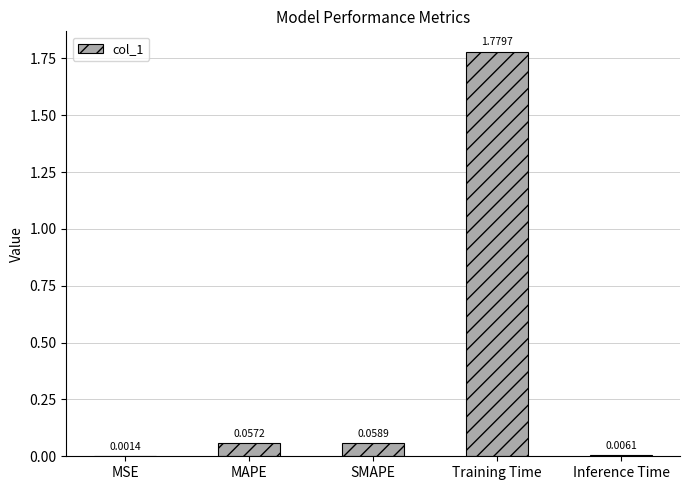

At which category does the chart reach its peak across all series?

Training Time